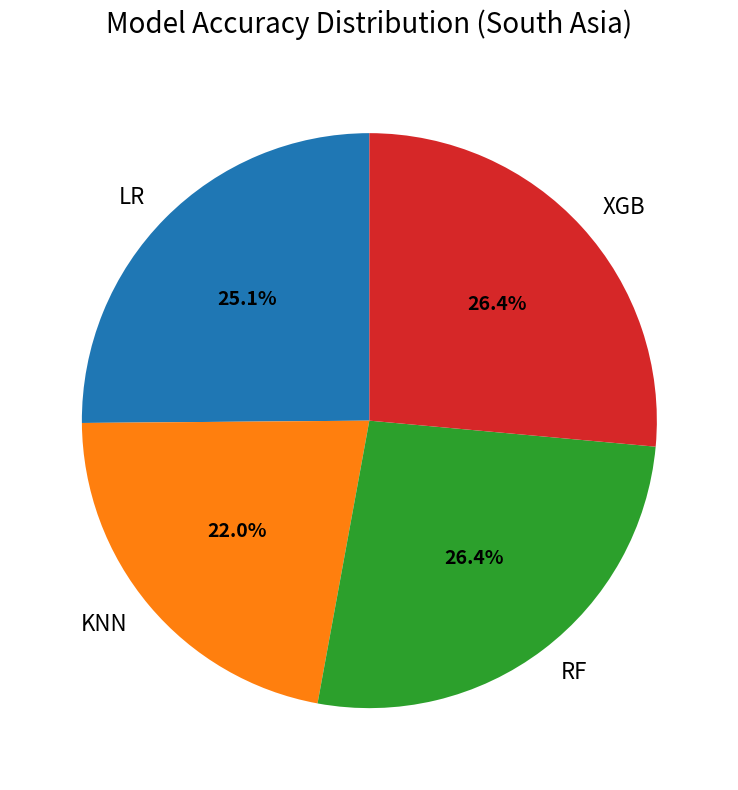

What percentage is the KNN slice, to the nearest percent?

22%